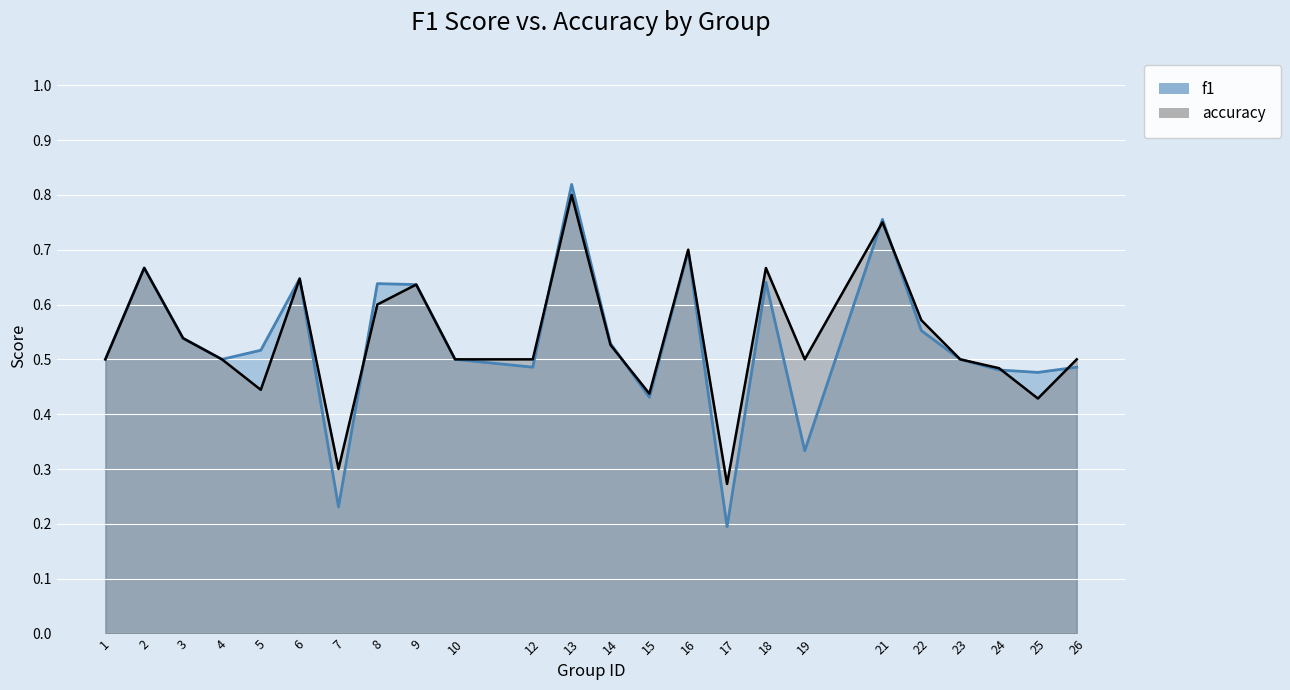

Reading left to right, transcribe all the data shown in this chart.

f1: 0.5	0.7	0.5	0.5	0.5	0.6	0.2	0.6	0.6	0.5	0.5	0.8	0.5	0.4	0.7	0.2	0.6	0.3	0.8	0.6	0.5	0.5	0.5	0.5
accuracy: 0.5	0.7	0.5	0.5	0.4	0.6	0.3	0.6	0.6	0.5	0.5	0.8	0.5	0.4	0.7	0.3	0.7	0.5	0.8	0.6	0.5	0.5	0.4	0.5